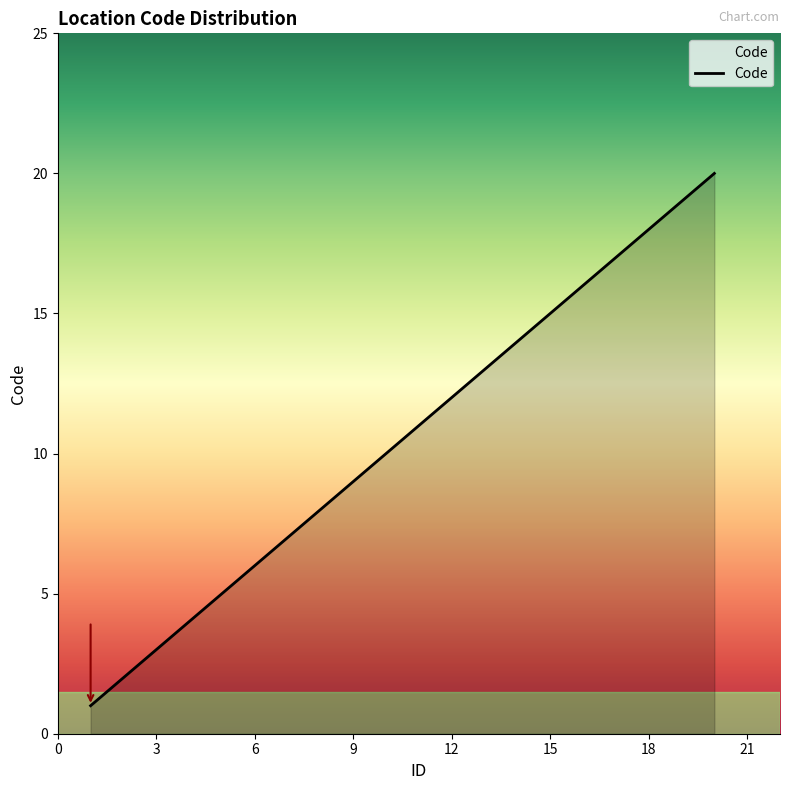

How many lines are shown in the chart?

1